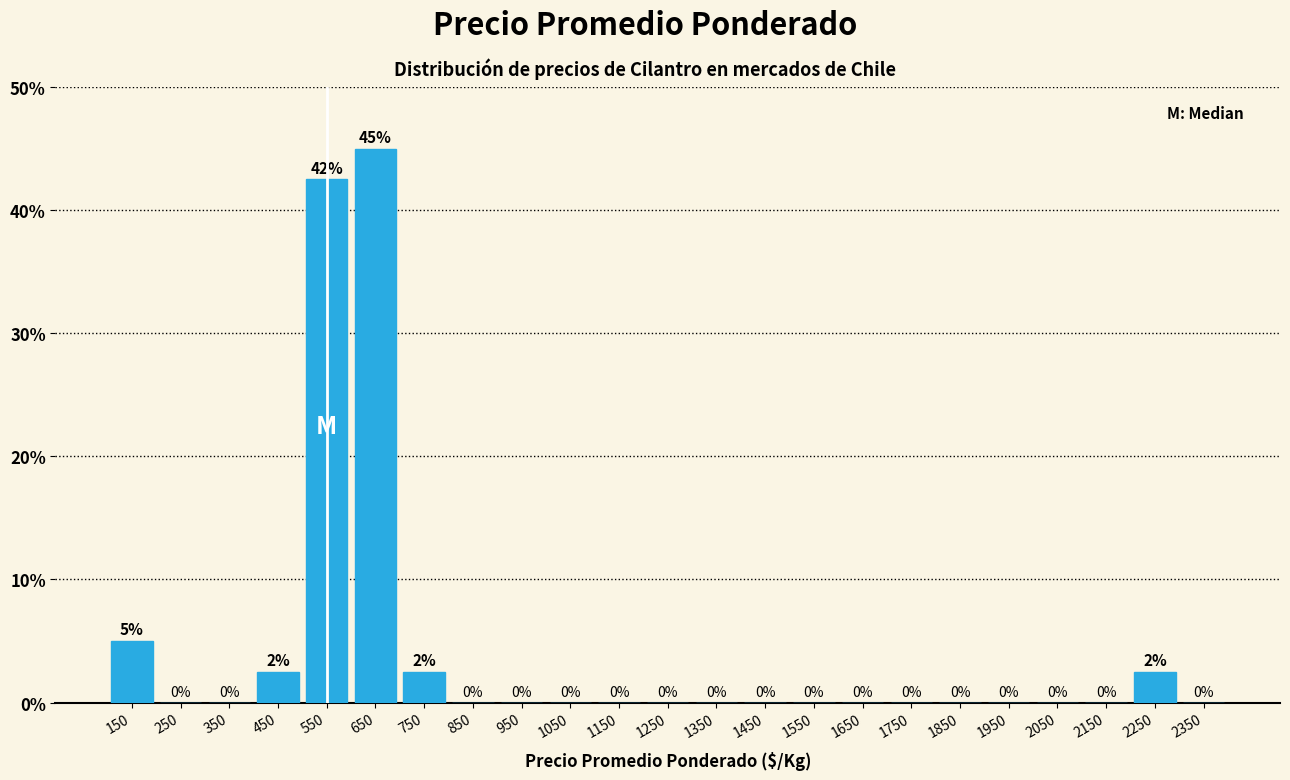

Over which range of the x-axis is the bar tallest?

600 to 700